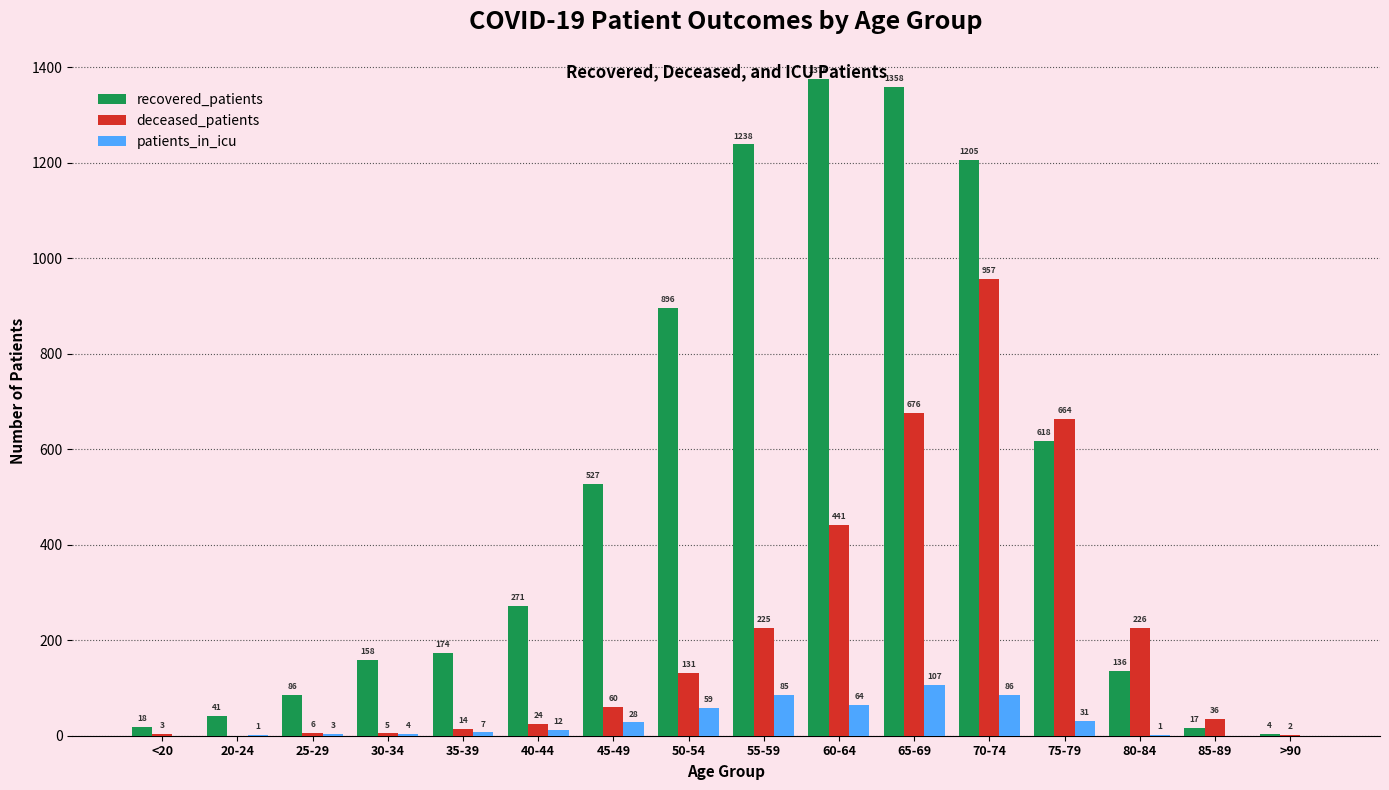

What is the sum of the patients_in_icu values at 80-84 and 25-29?

4